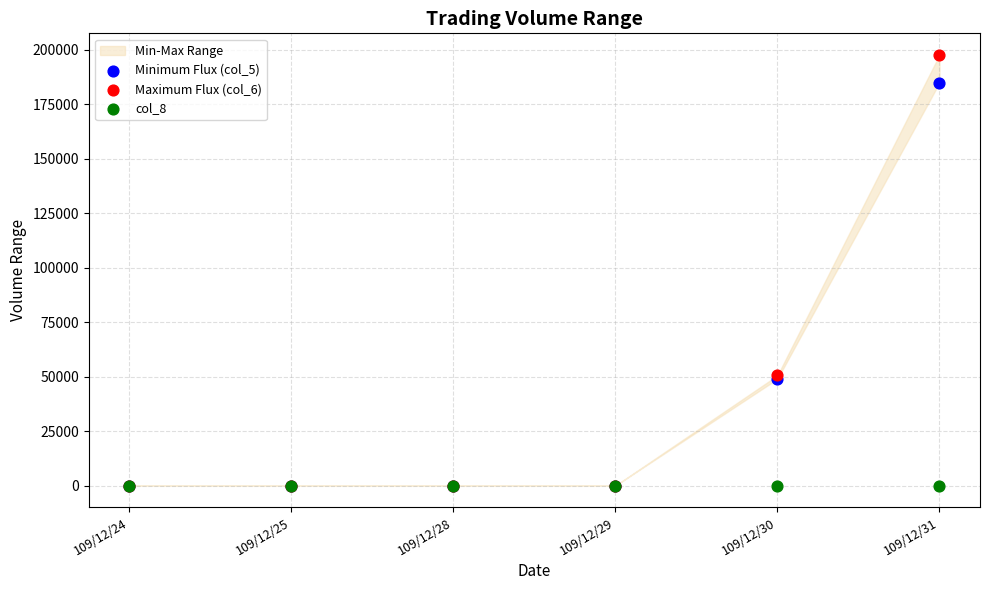

Which series contains the lowest Y value?

Minimum Flux (col_5)